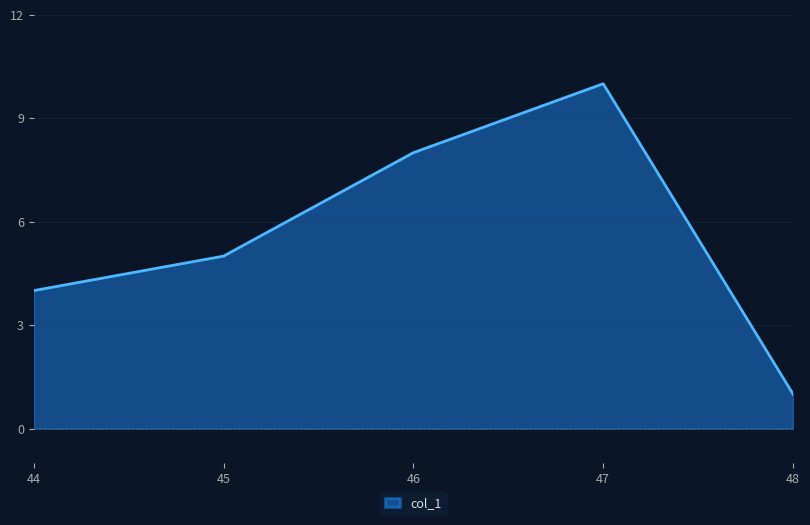

Reading left to right, transcribe all the data shown in this chart.

4	5	8	10	1